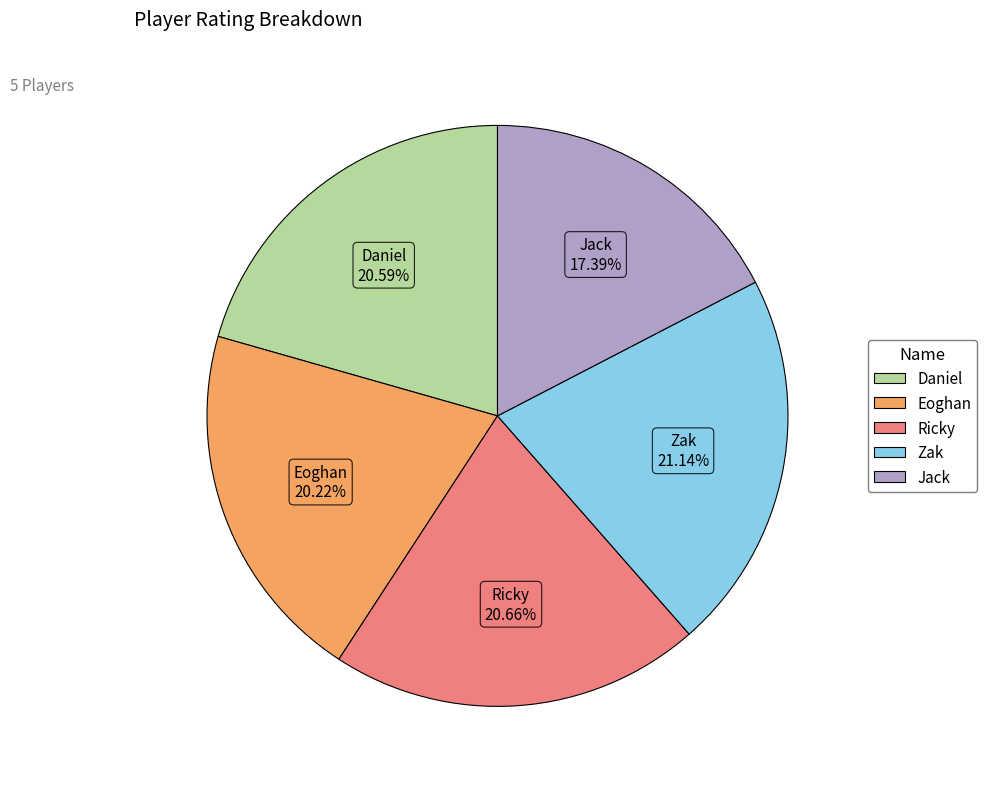

To the nearest percent, what portion does Eoghan represent?

20%